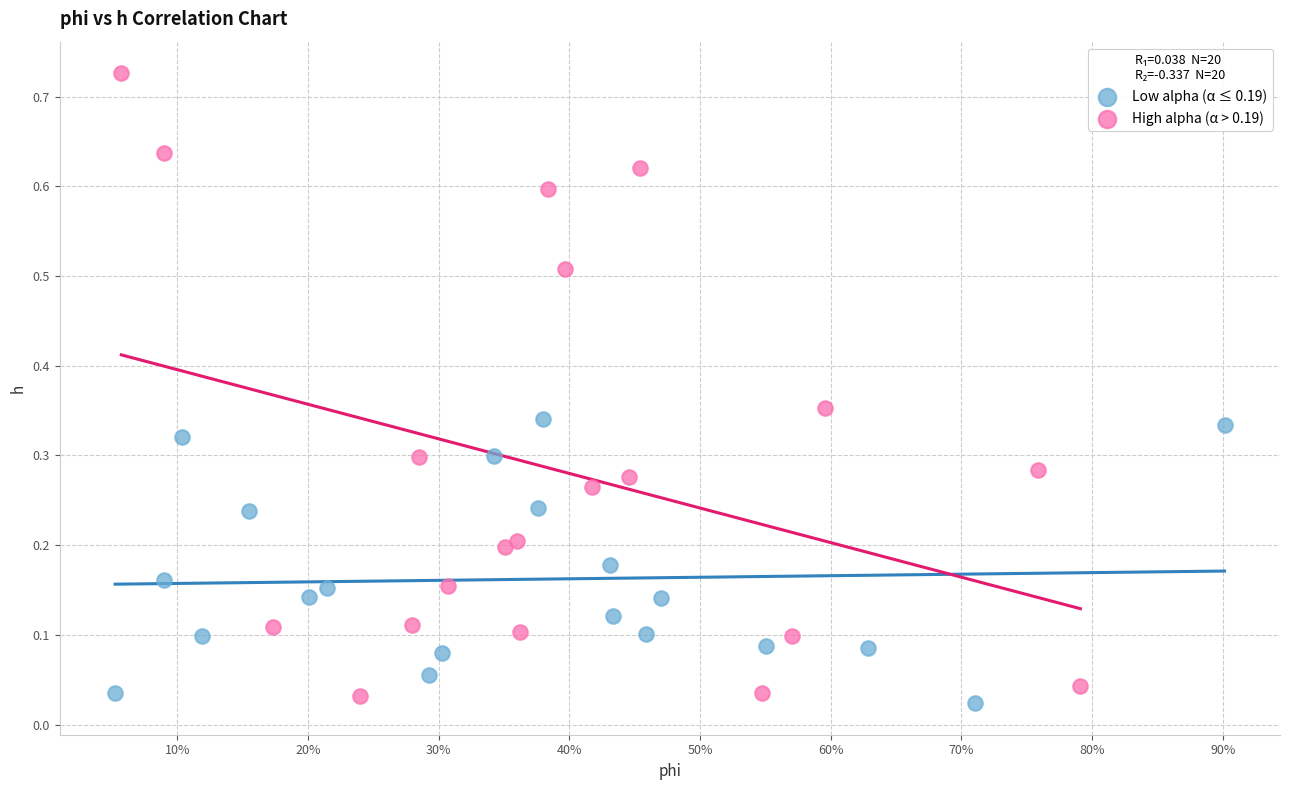

Which series reaches the maximum Y coordinate?

High alpha (α > 0.19)